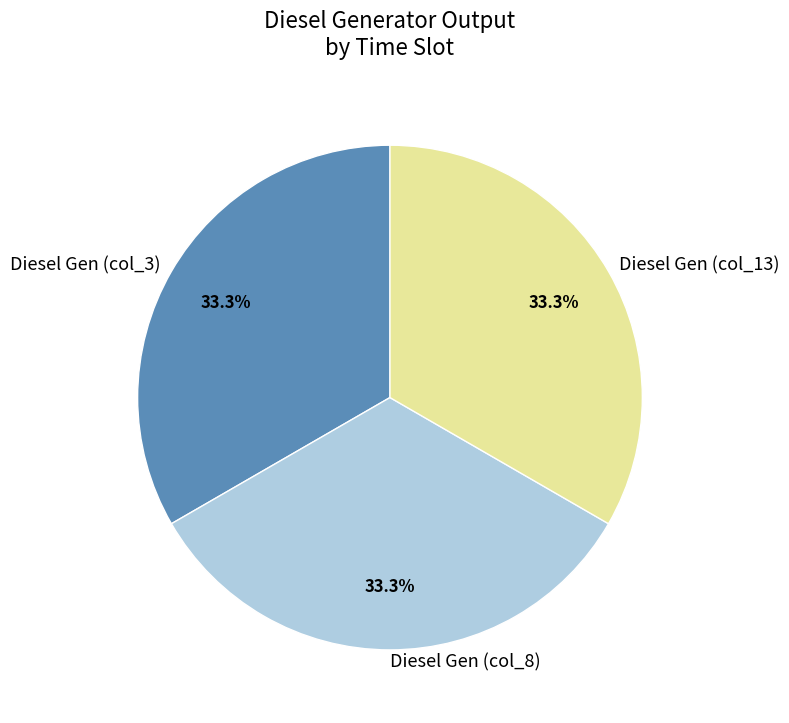

Is the sum of Diesel Gen (col_8) and Diesel Gen (col_13) greater than half?

Yes